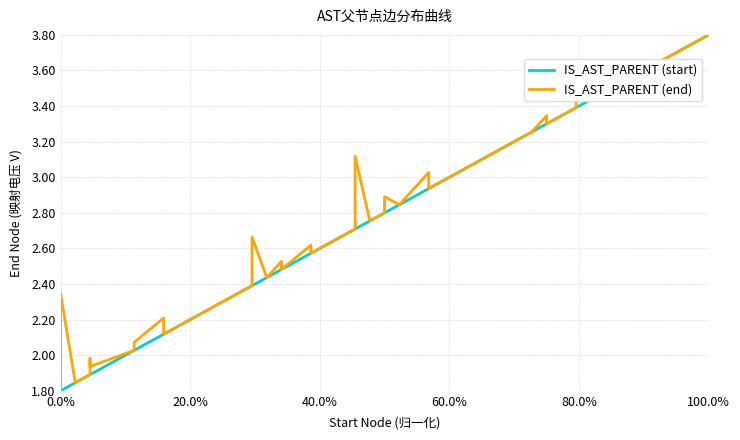

What is the greatest value displayed?

3.8